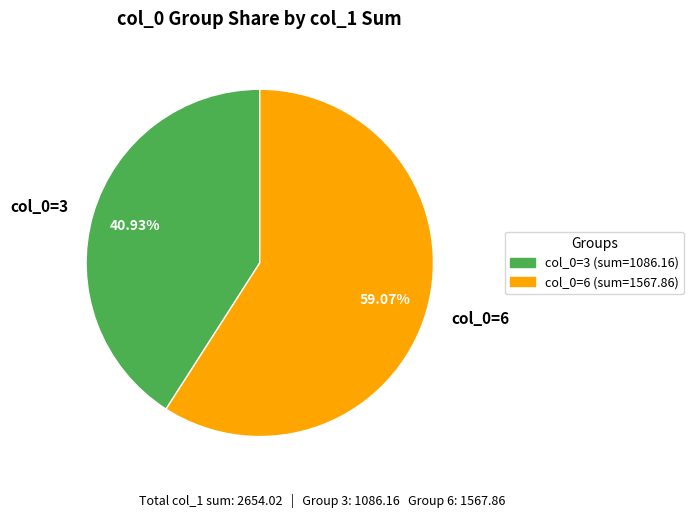

Combined, do col_0=3 and col_0=6 account for over 50%?

Yes